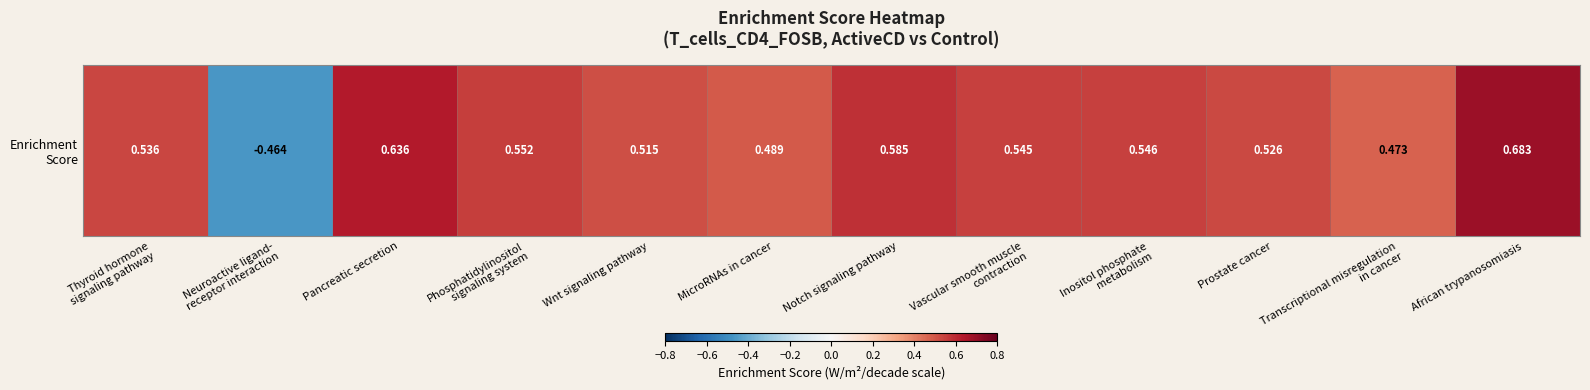

Reading left to right, list all the values displayed in this chart.

0.5	-0.5	0.6	0.6	0.5	0.5	0.6	0.5	0.5	0.5	0.5	0.7